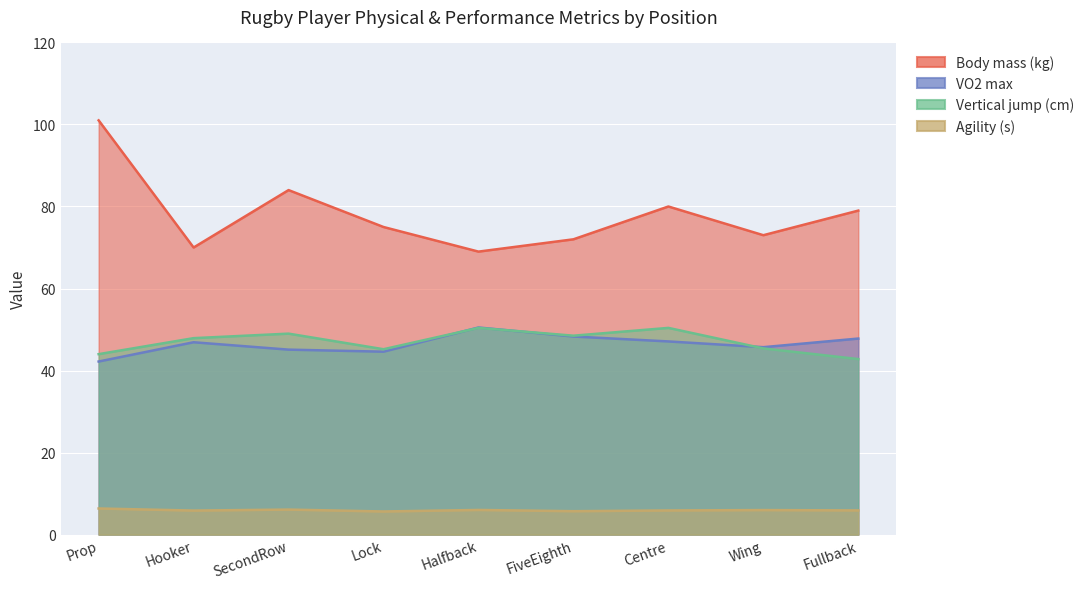

What is the label of the 3rd point from the right?

Centre